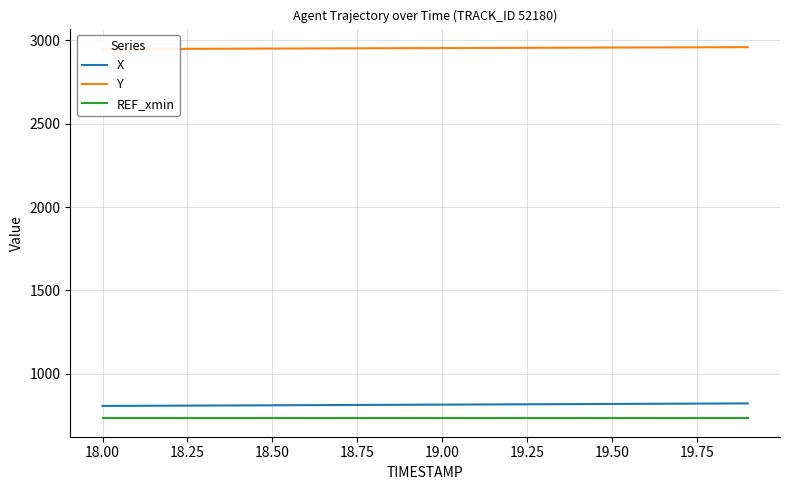

True or false: X and REF_xmin cross at least once.

False